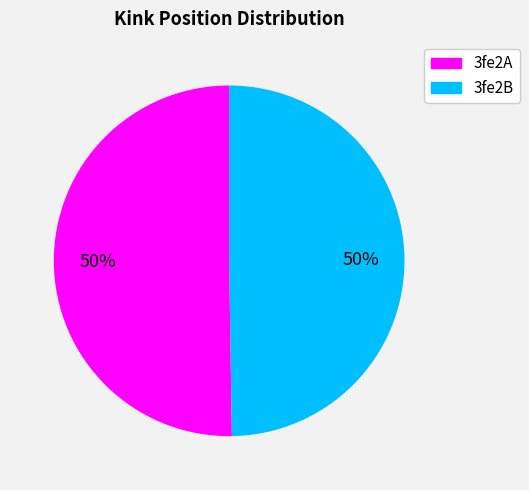

What percentage is the 3fe2A slice, to the nearest percent?

50%